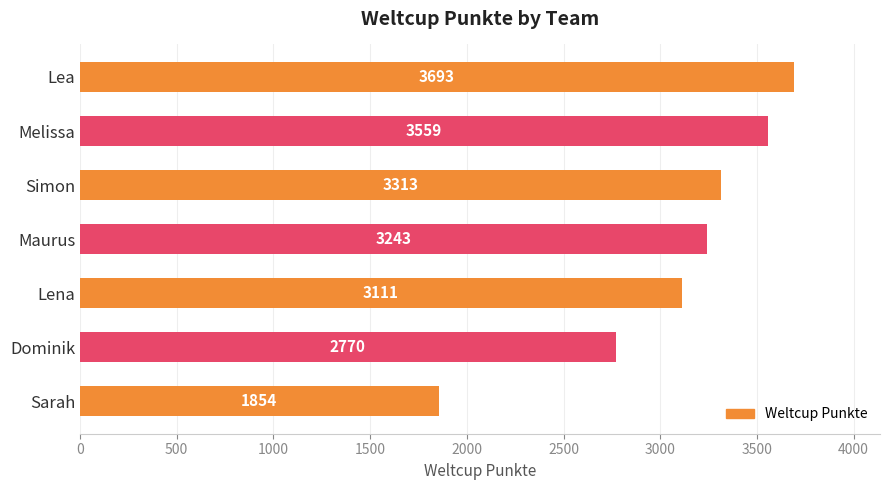

What is the average value?

3078